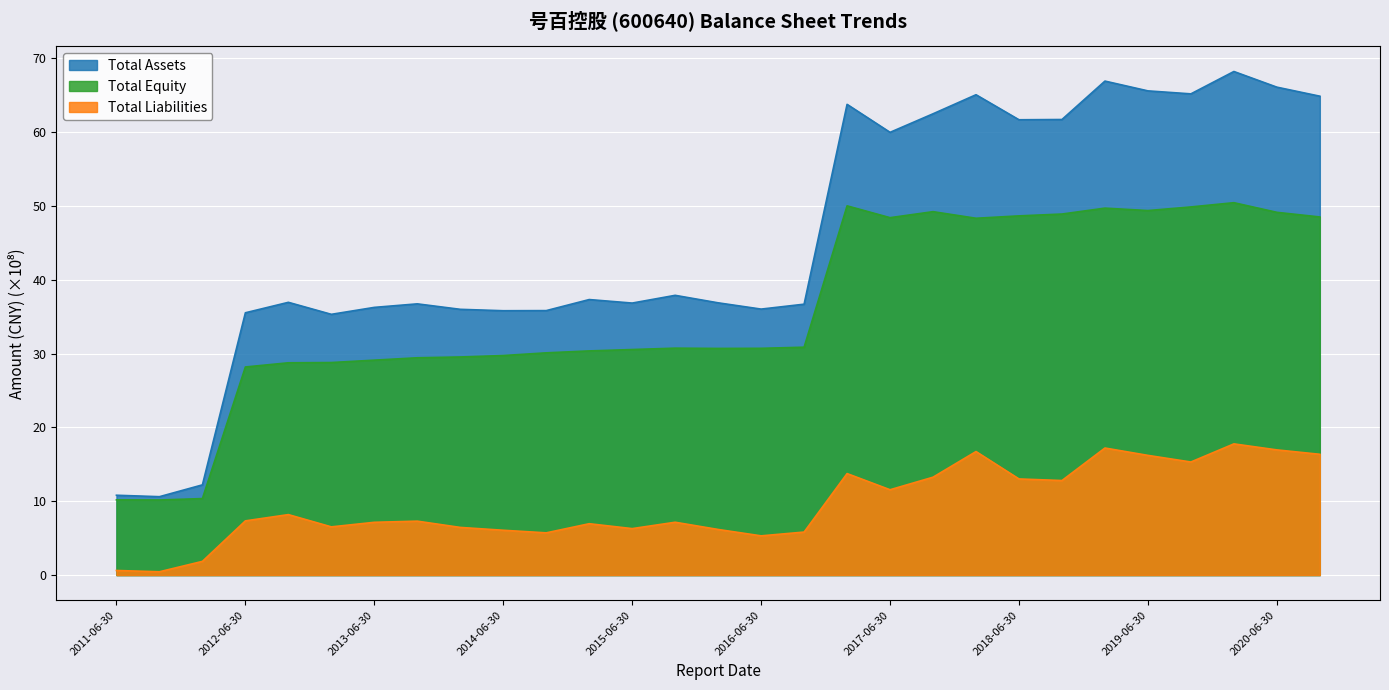

True or false: Total Assets and Total Equity intersect in this chart.

False